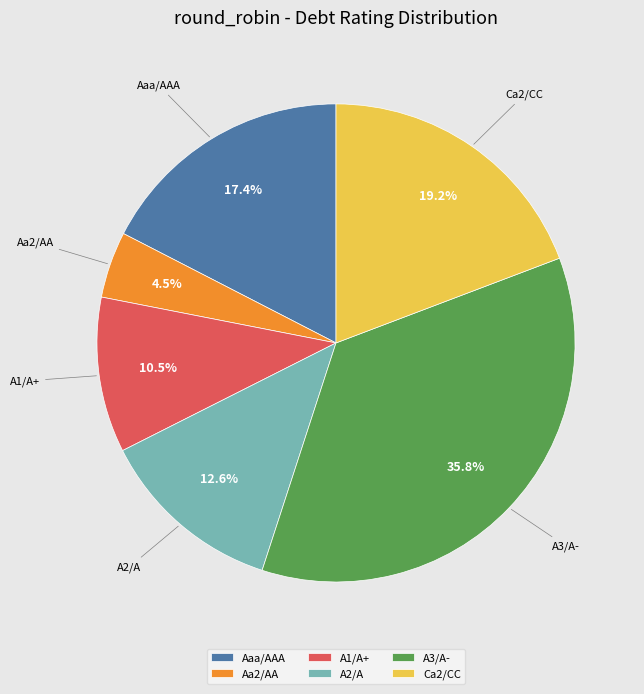

Count the number of slices in the pie.

6